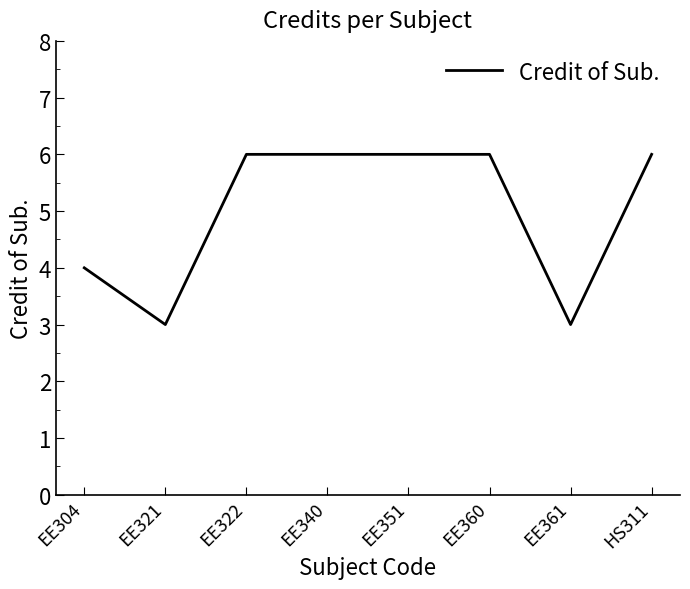

The value at EE361 is 2. True or false?

False